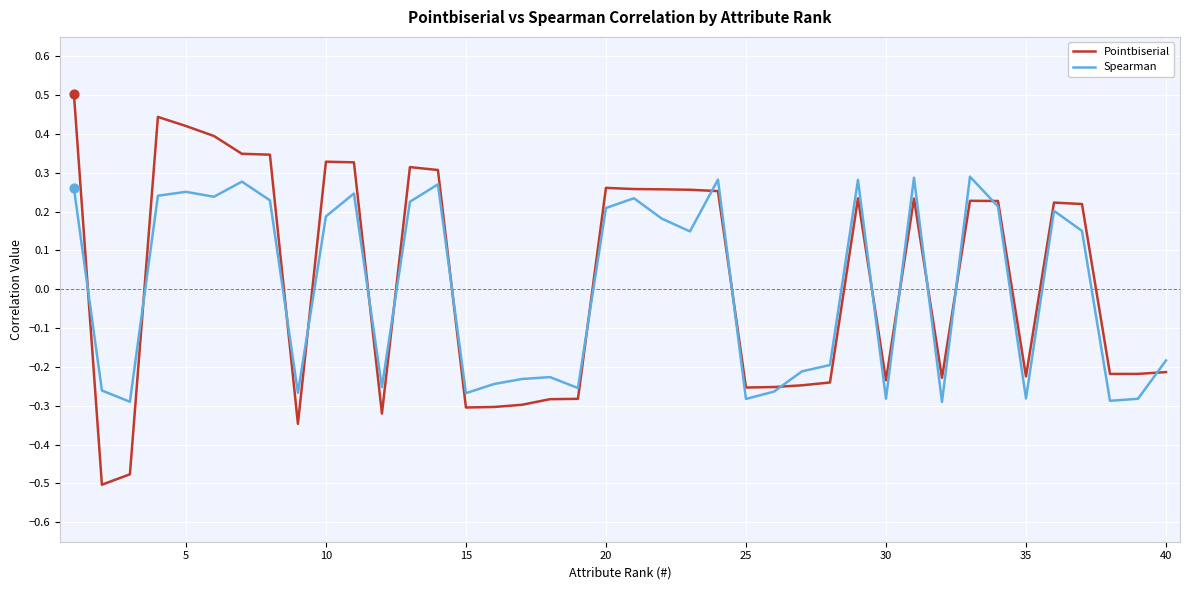

Which series has the widest spread of values?

Pointbiserial